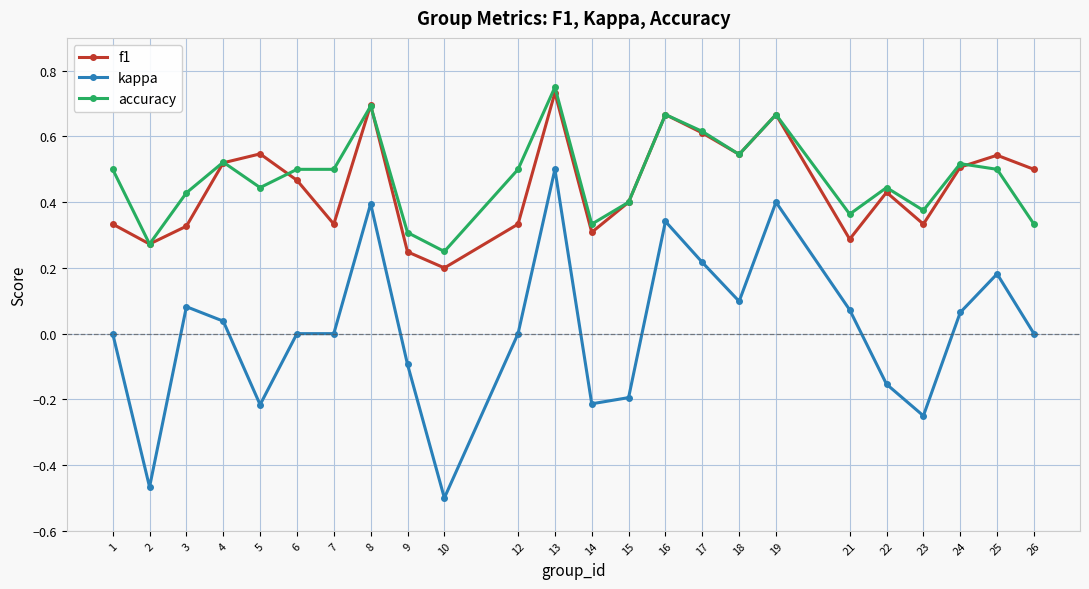

At which category does kappa reach its first local peak?

3